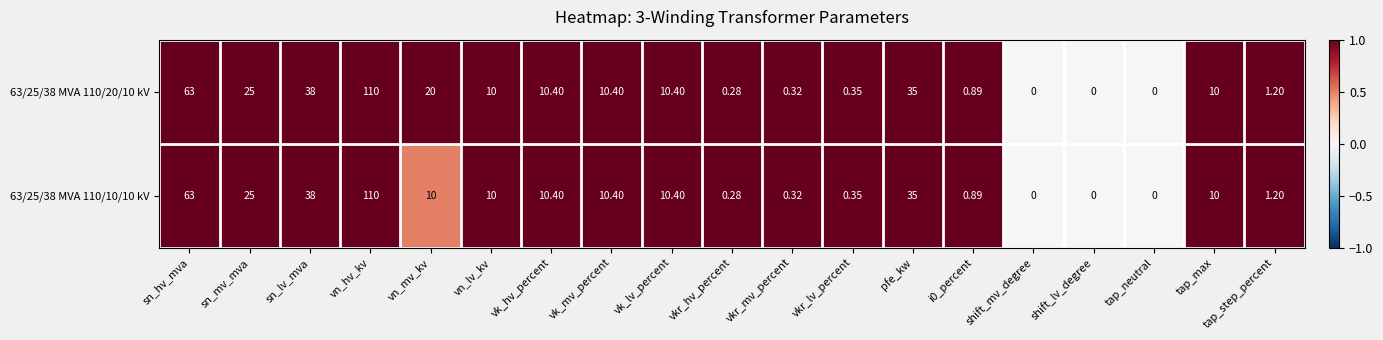

At which category does the chart reach its peak across all series?

vn_hv_kv